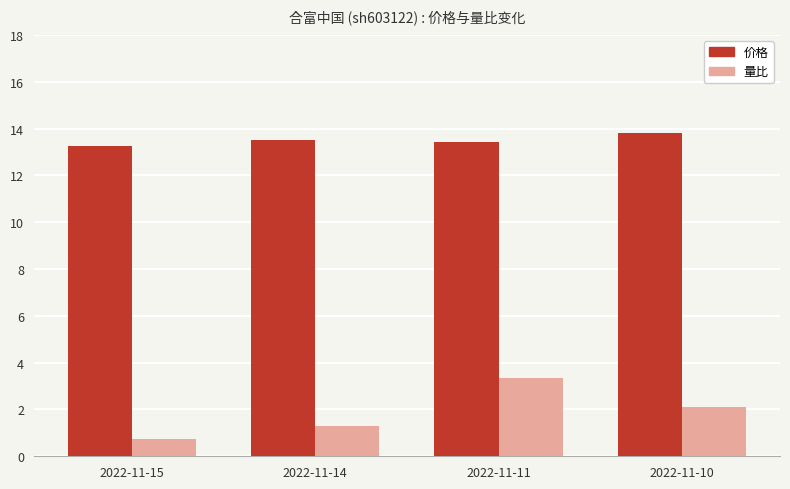

What is the smallest value displayed?

0.8